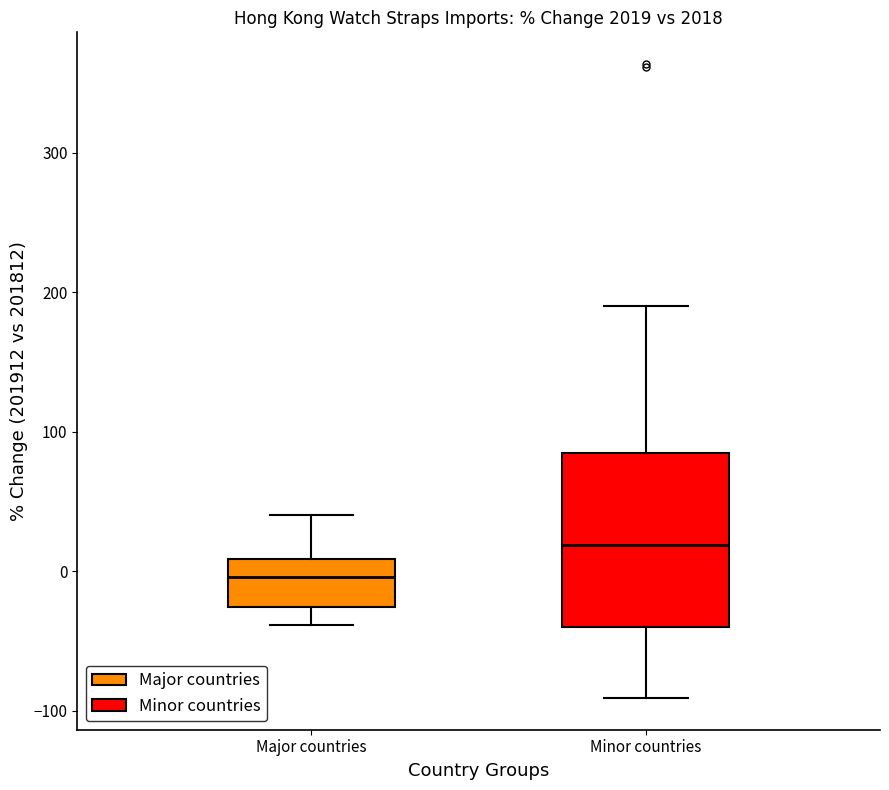

Reading left to right, transcribe this box plot: for each box, give where its median line is, the range the box spans, and where its two whiskers end, as read against the y-axis. The values are not printed on the chart, so give them approximately, as read against the axis.

Major countries: median 0, box -30 to 10, whiskers -40 to 40
Minor countries: median 20, box -40 to 80, whiskers -90 to 190